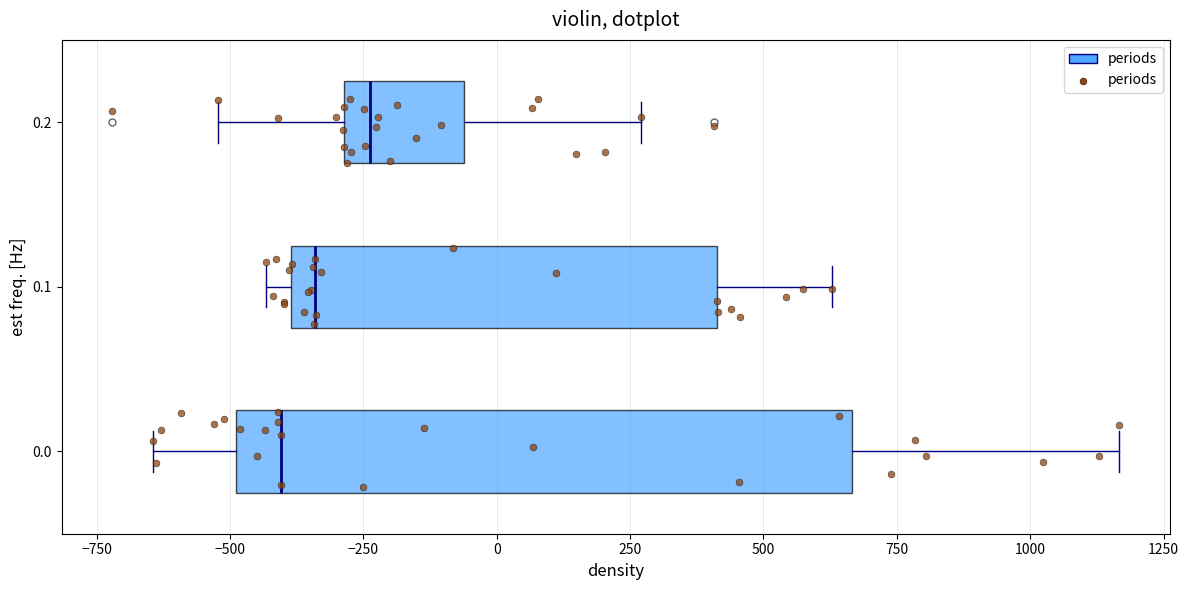

Comparing the boxes themselves (not the whiskers), which one is the widest?

0.0